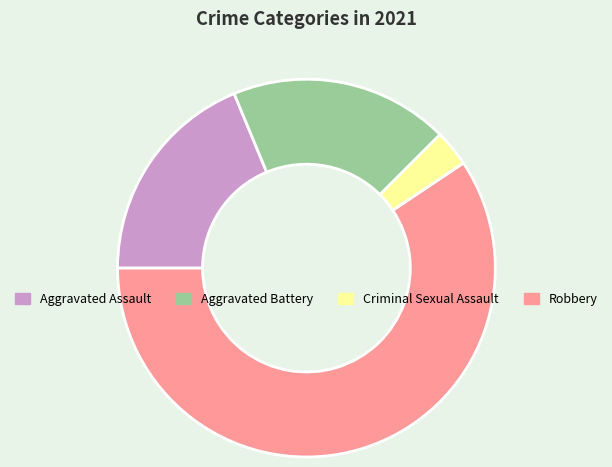

Which slice is the largest?

Robbery